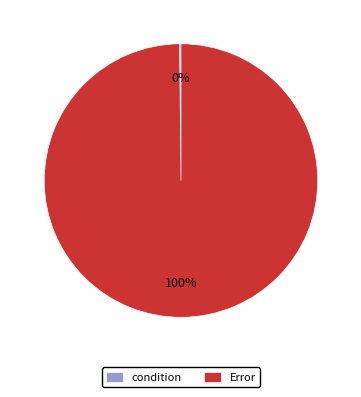

To the nearest percent, what is the average slice percentage?

50%